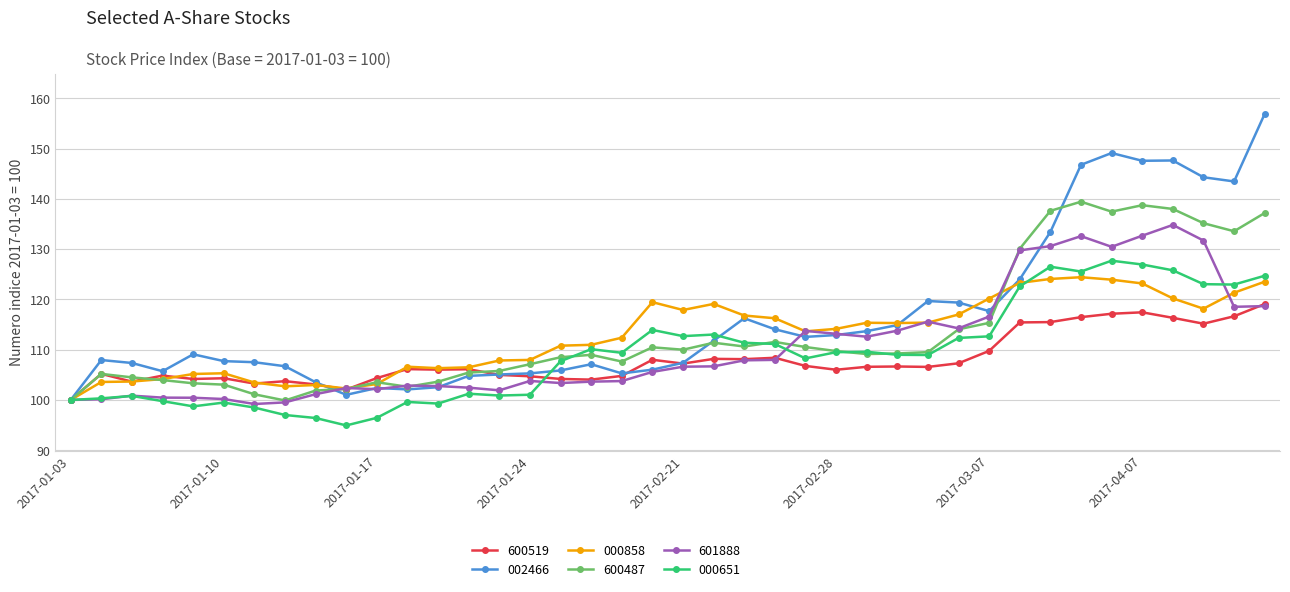

True or false: 600519 has more than 2 points higher than both neighbors.

True